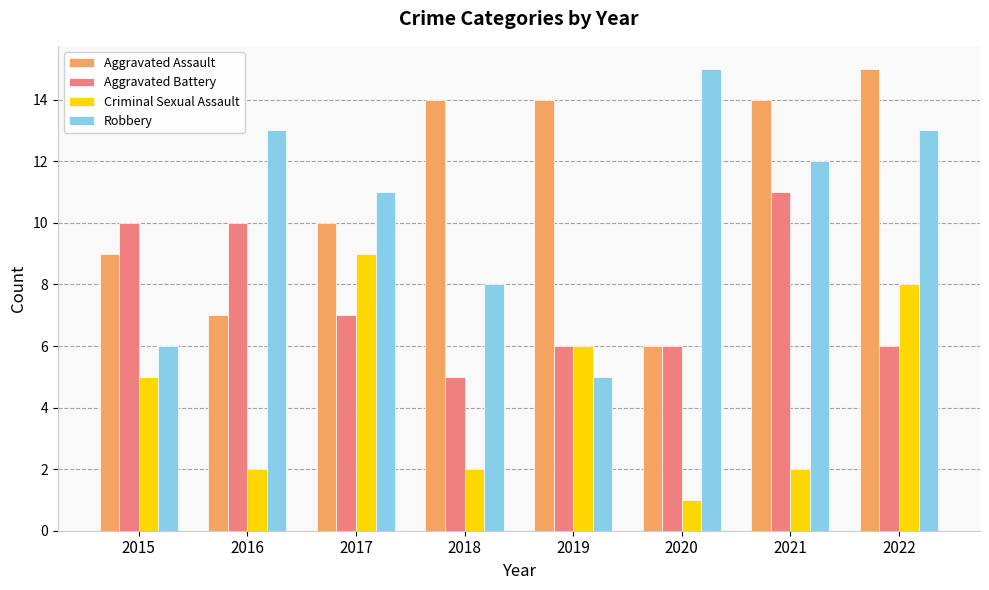

Is it true that Robbery equals 13 at 2016?

True